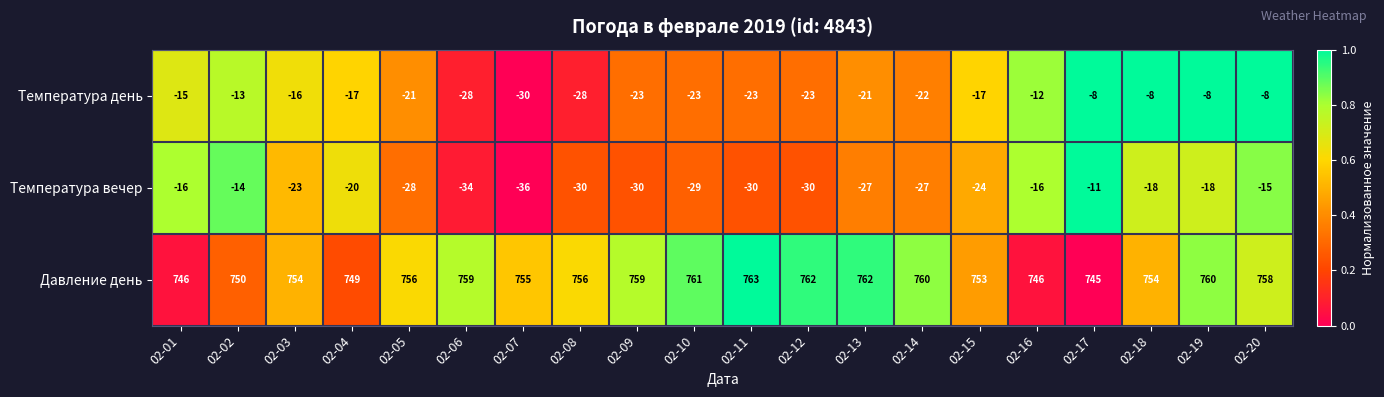

Between 02-12 and 02-18, which series saw the biggest shift?

Температура день